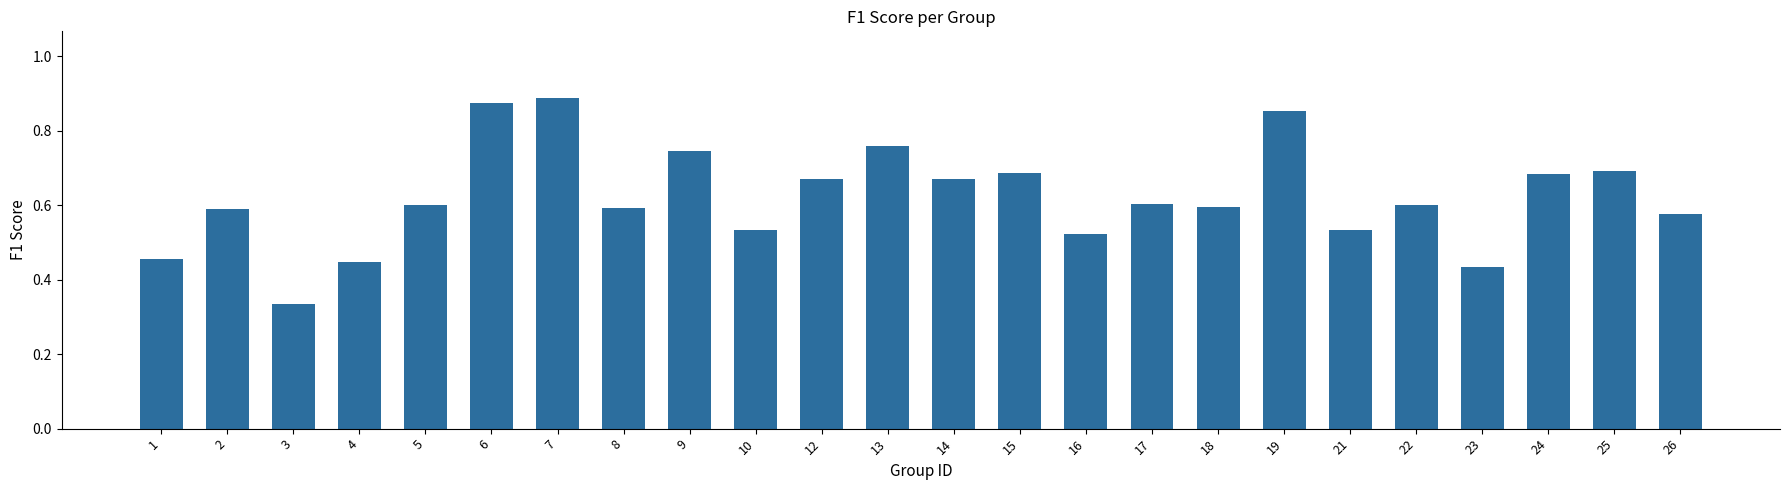

At which label is the value closest to 0?

3